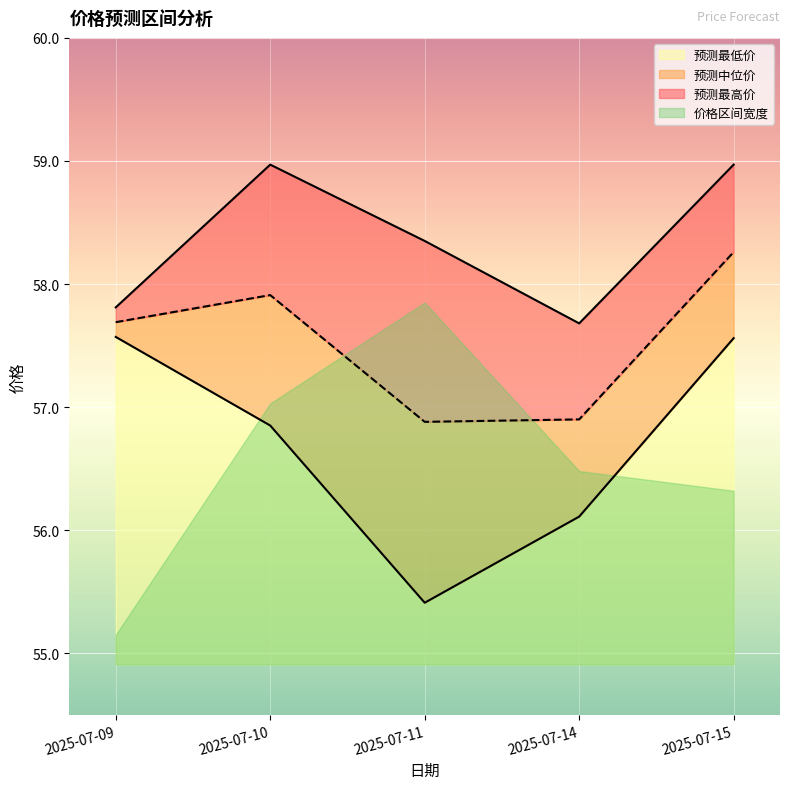

At which category is the sum across all series the highest?

2025-07-15